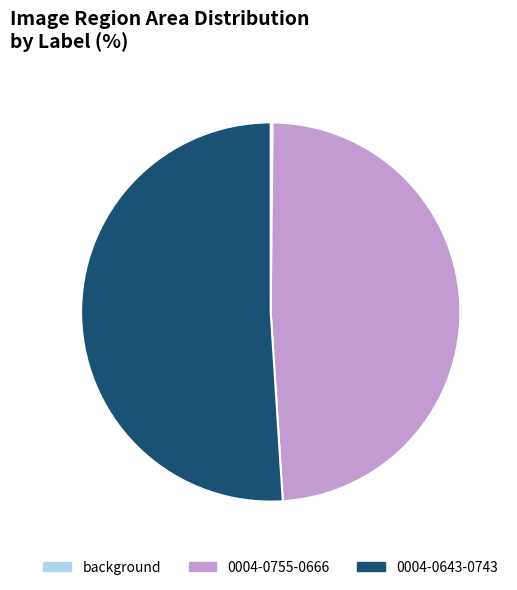

Is there a majority slice in this chart?

Yes